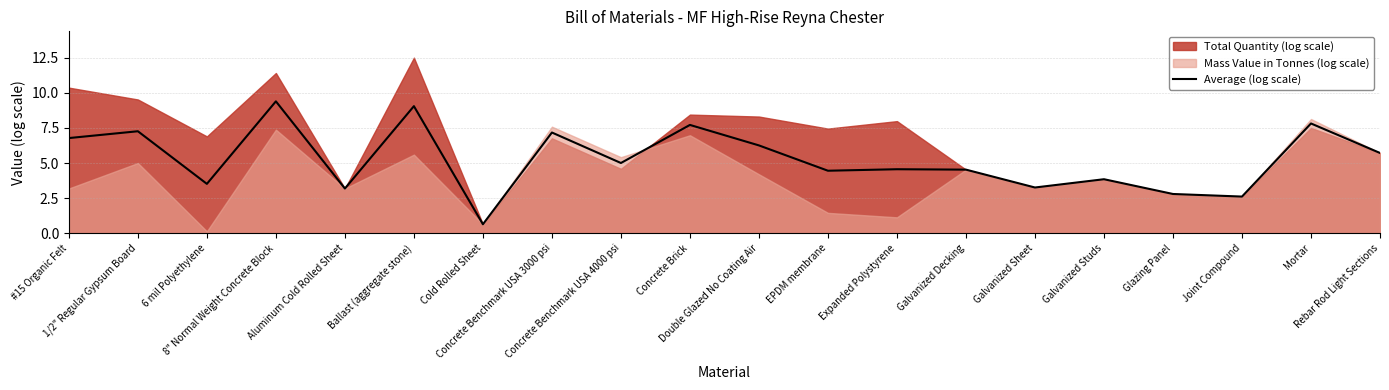

At which category does the data reach its first local valley?

6 mil Polyethylene